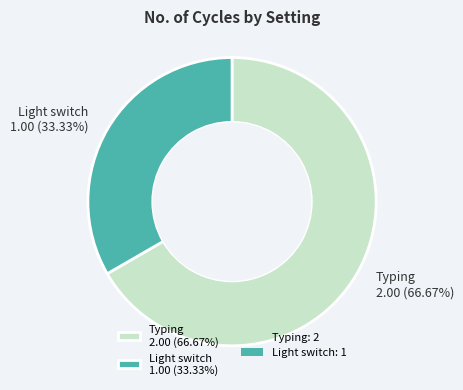

What percentage is the Light switch slice, to the nearest percent?

33%